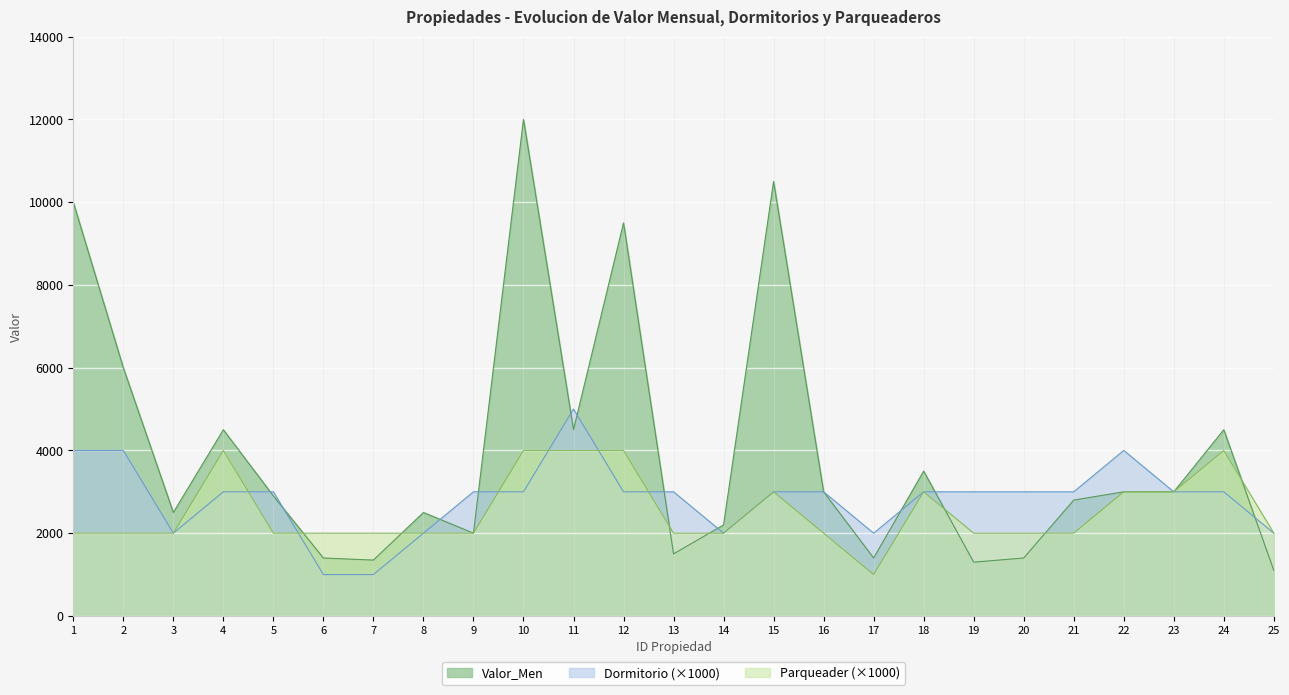

What is the maximum value shown in the chart?

12000